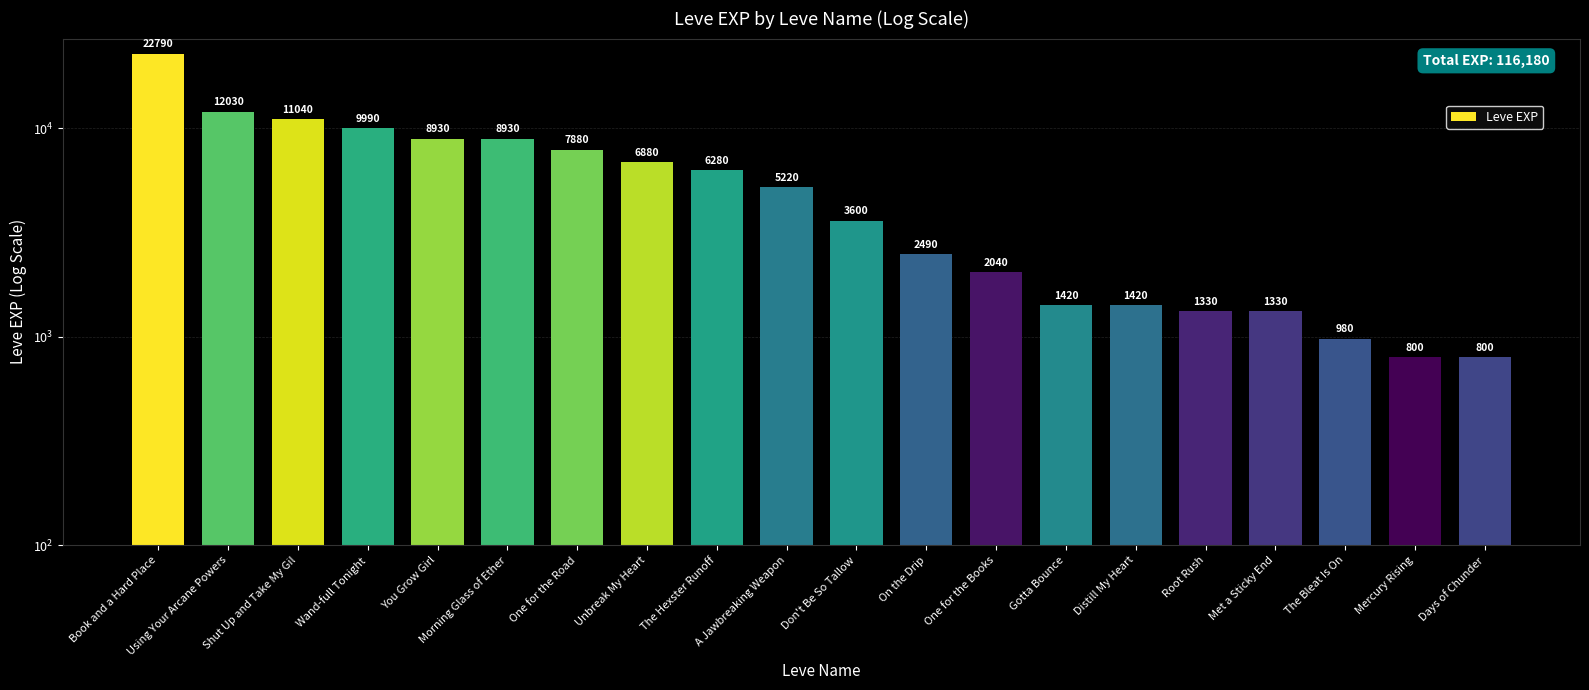

Rank the categories by value from highest to lowest.

Book and a Hard Place, Using Your Arcane Powers, Shut Up and Take My Gil, Wand-full Tonight, You Grow Girl, Morning Glass of Ether, One for the Road, Unbreak My Heart, The Hexster Runoff, A Jawbreaking Weapon, Don't Be So Tallow, On the Drip, One for the Books, Gotta Bounce, Distill My Heart, Root Rush, Met a Sticky End, The Bleat Is On, Mercury Rising, Days of Chunder